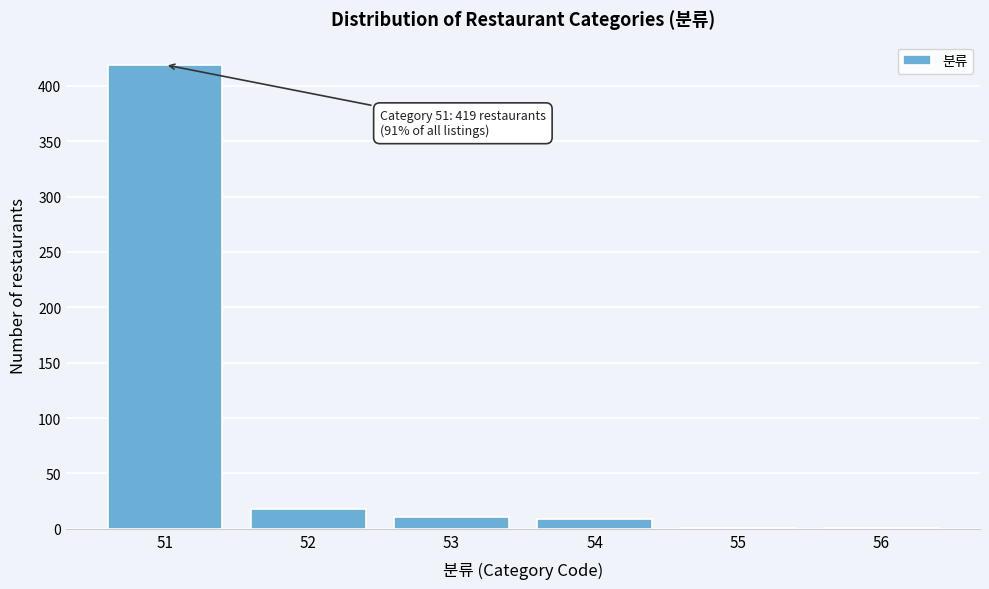

Reading right to left, list all the values displayed in this chart.

56=1	55=1	54=9	53=11	52=18	51=419